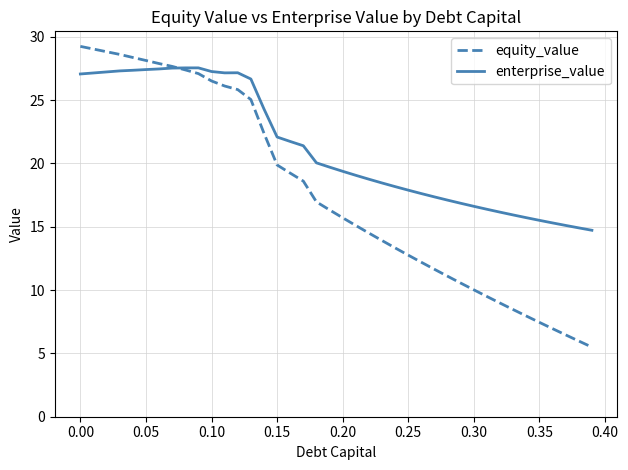

Which series has the largest range (max minus min)?

equity_value